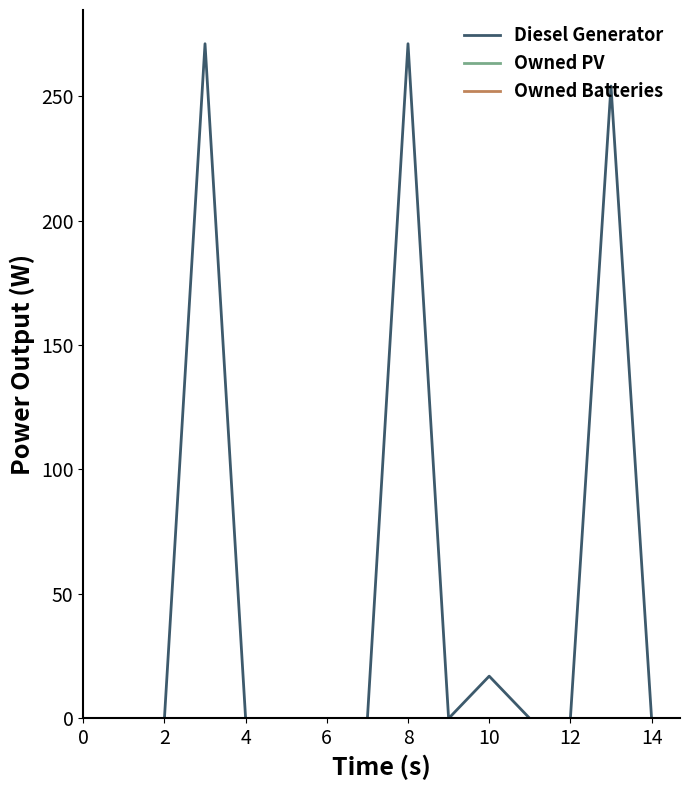

True or false: Diesel Generator and Owned PV intersect in this chart.

False